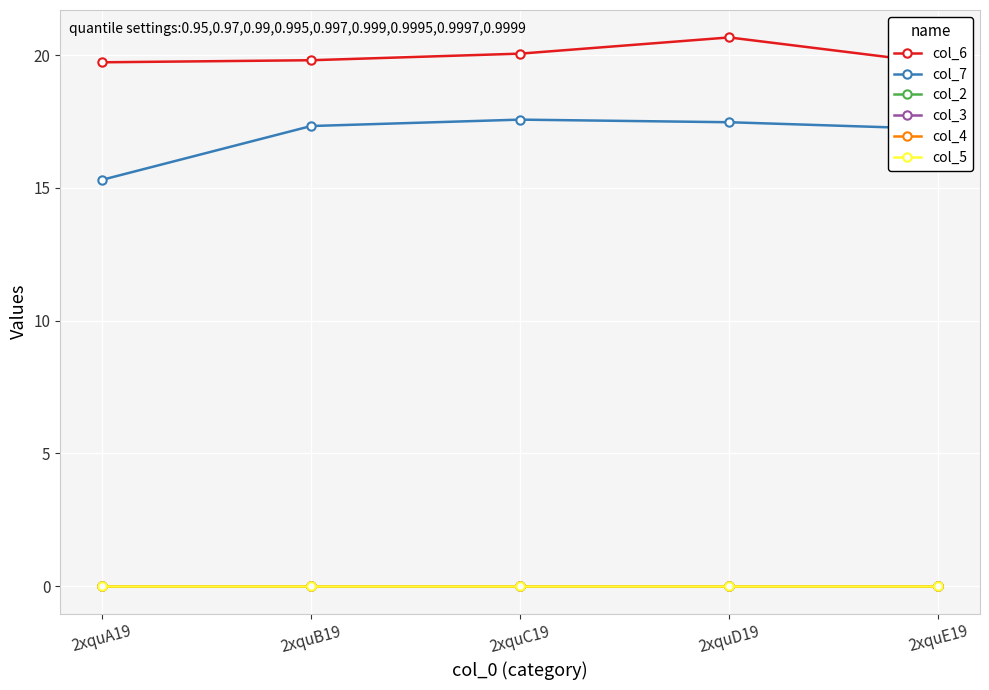

Which series has the widest spread of values?

col_7